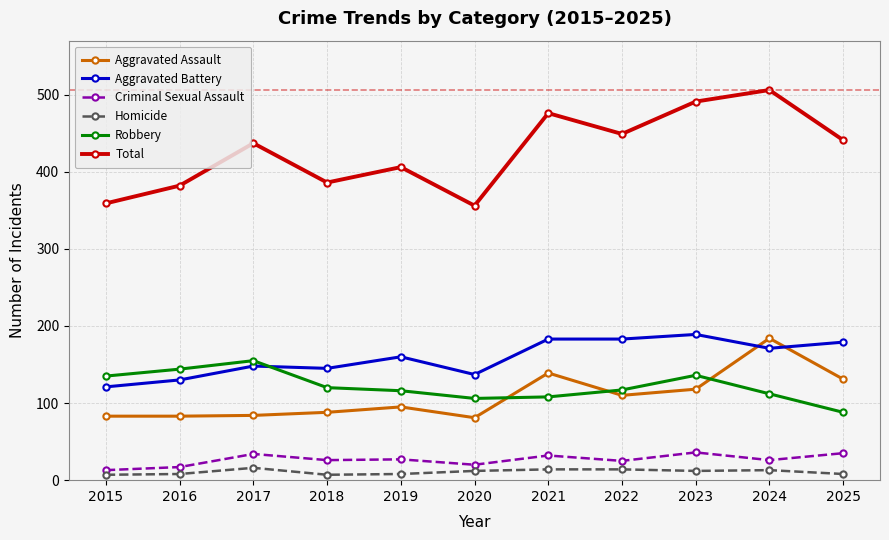

What is the minimum value for Robbery?

88